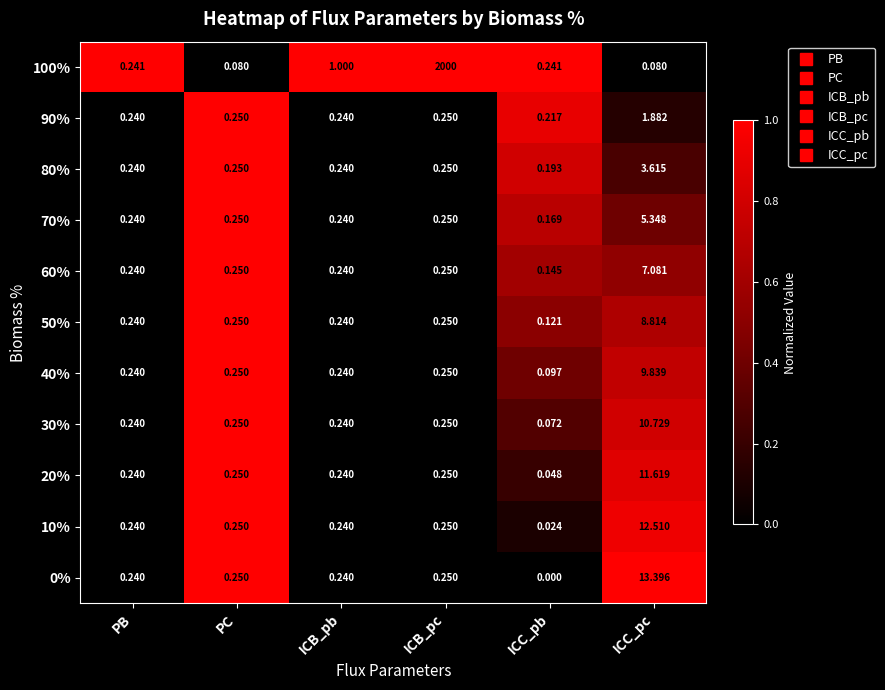

At which label does 20% reach its minimum?

ICC_pb